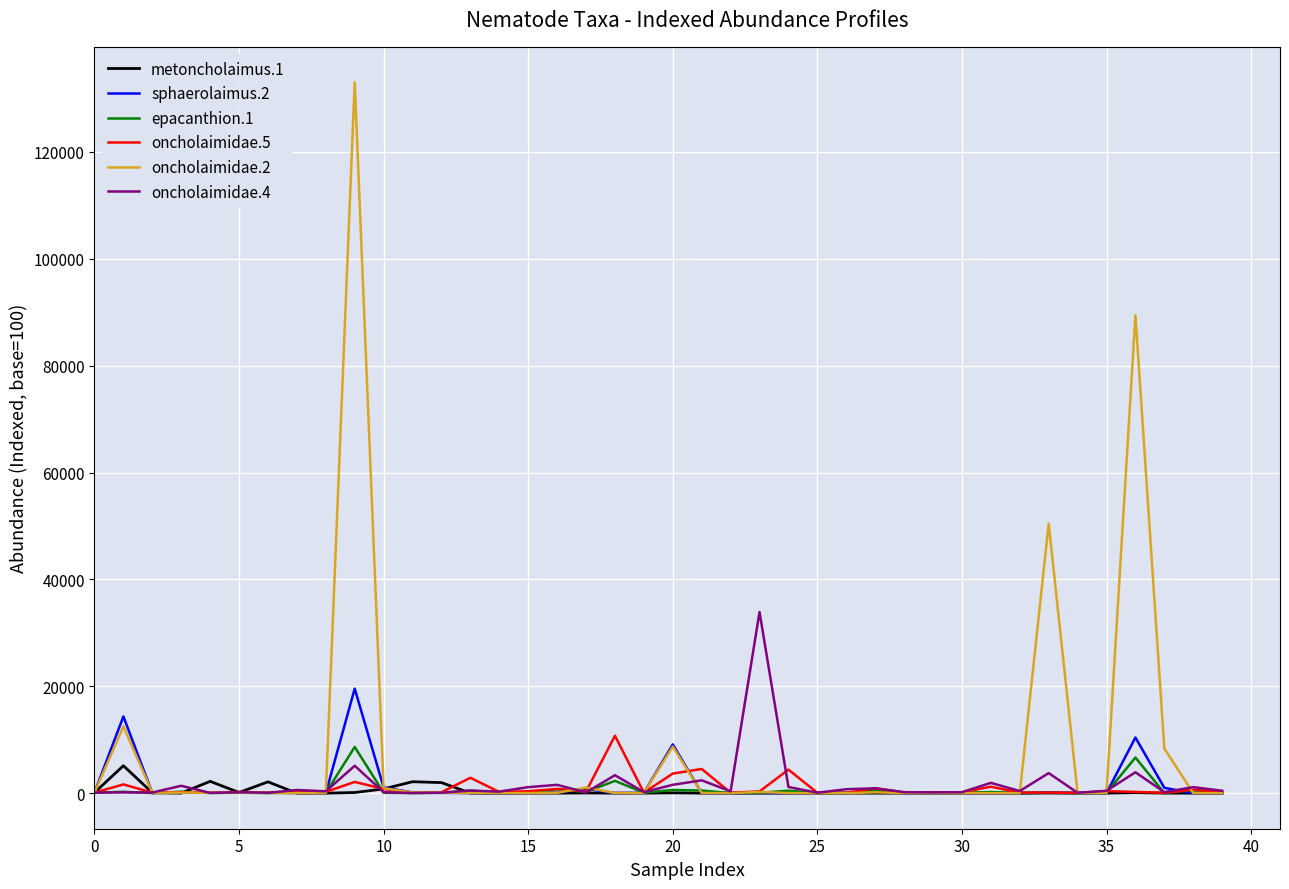

Count the number of data series in this chart.

6